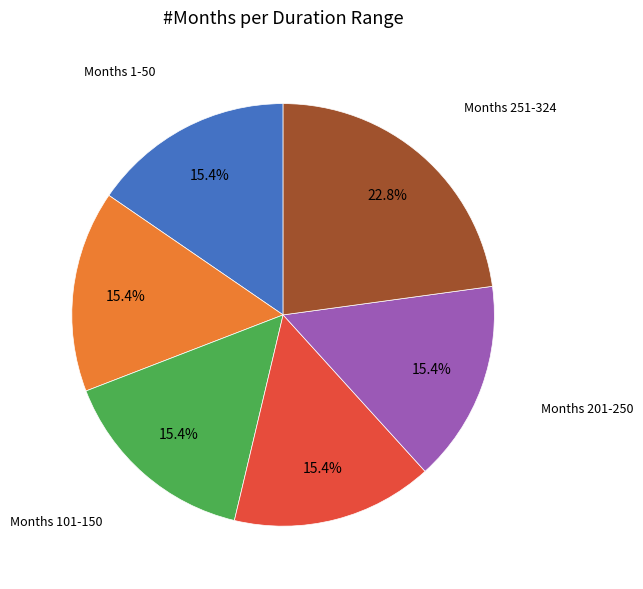

How many segments does this pie chart have?

6